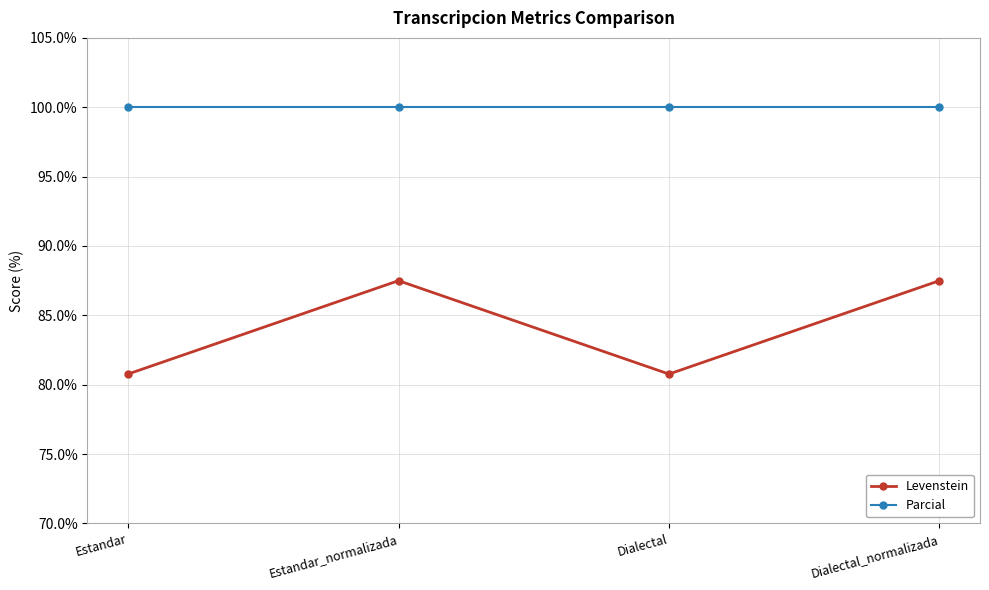

What is the label of the 3rd point from the left?

Dialectal